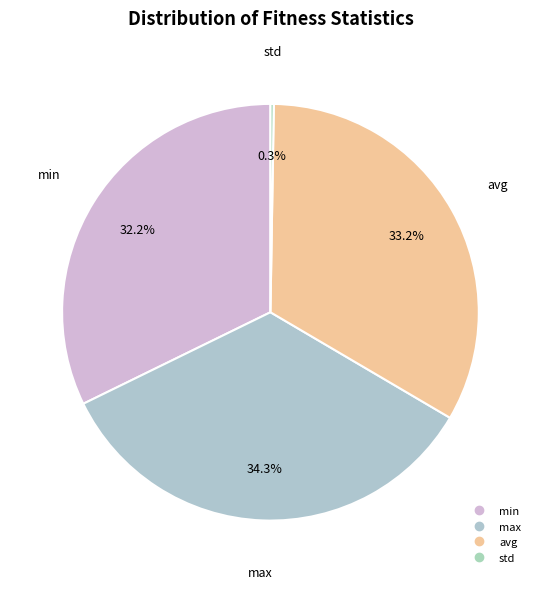

What percentage is the min slice, to the nearest percent?

32%